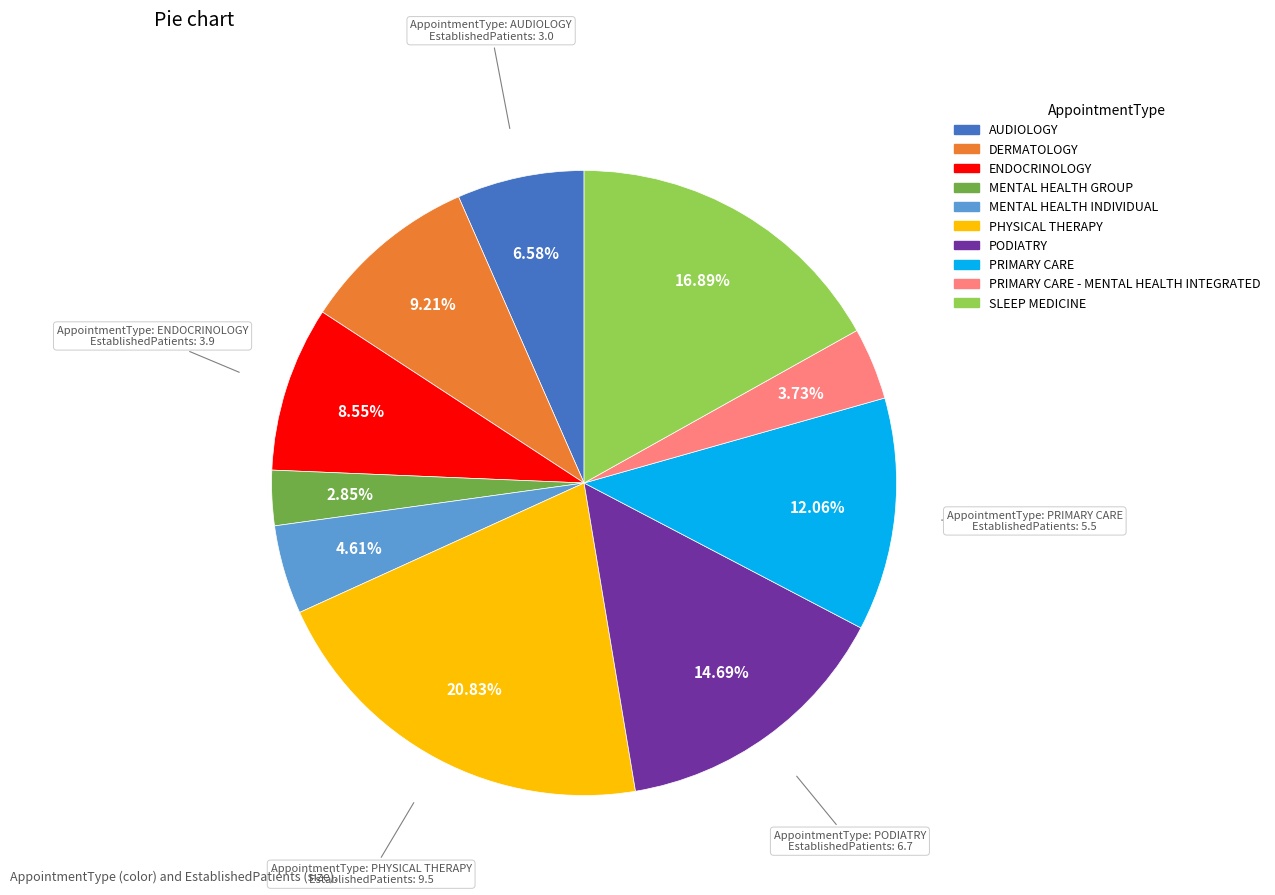

Is there a majority slice in this chart?

No